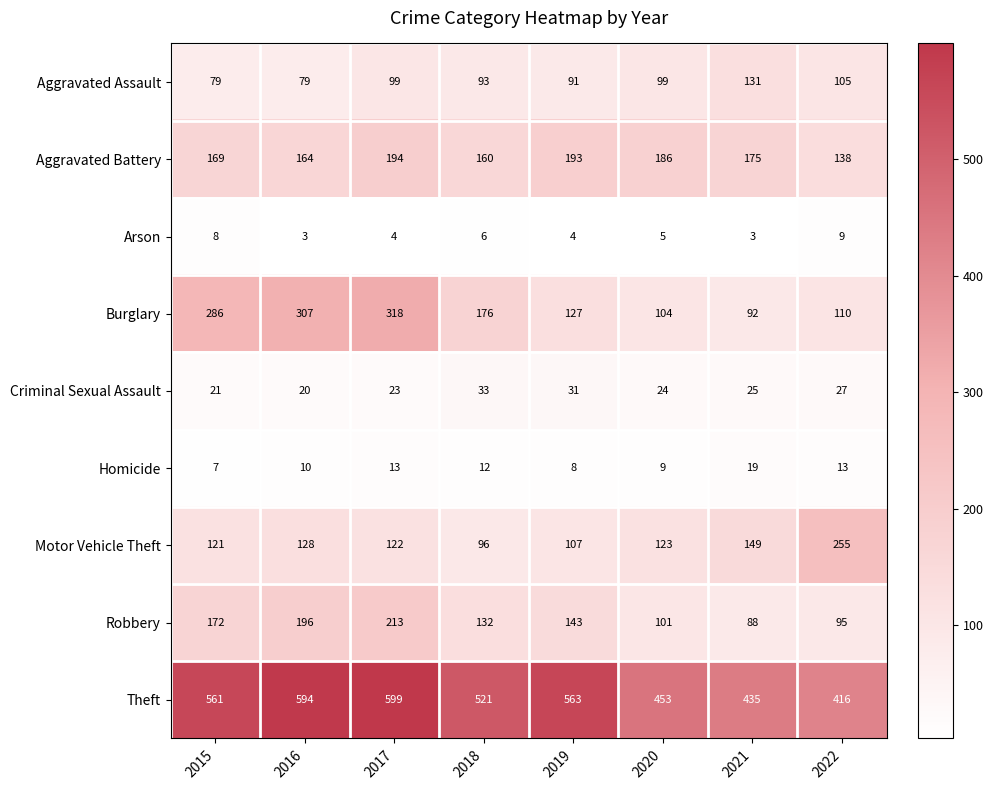

List the labels in order of Criminal Sexual Assault value, largest first.

2018, 2019, 2022, 2021, 2020, 2017, 2015, 2016